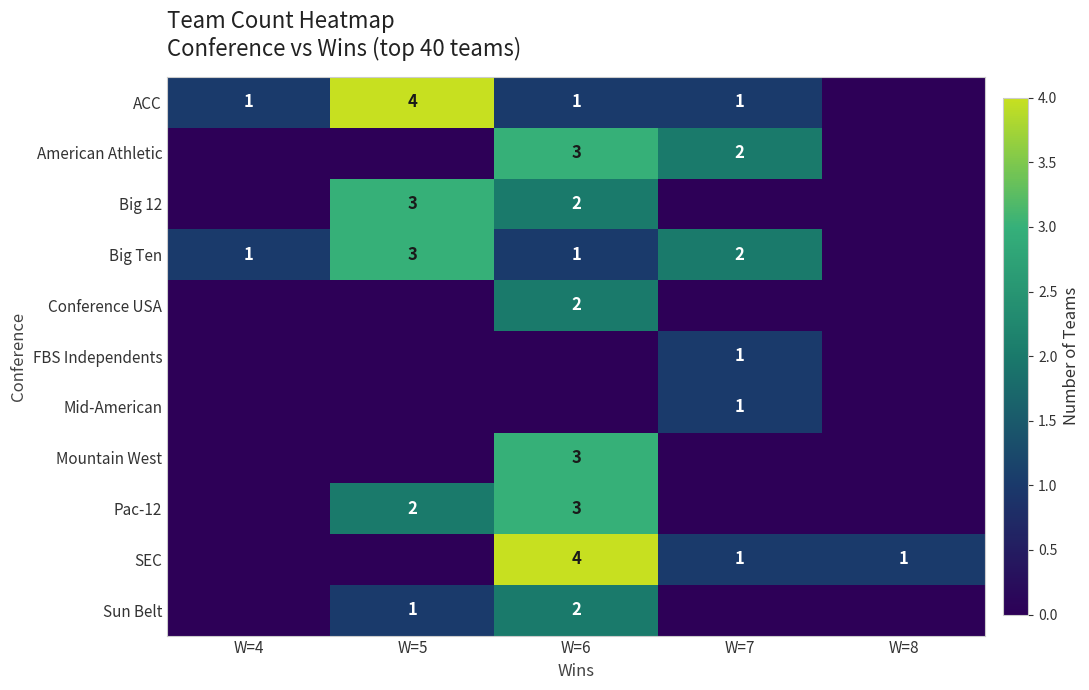

What is the sum of the Big Ten values at W=5 and W=6?

4